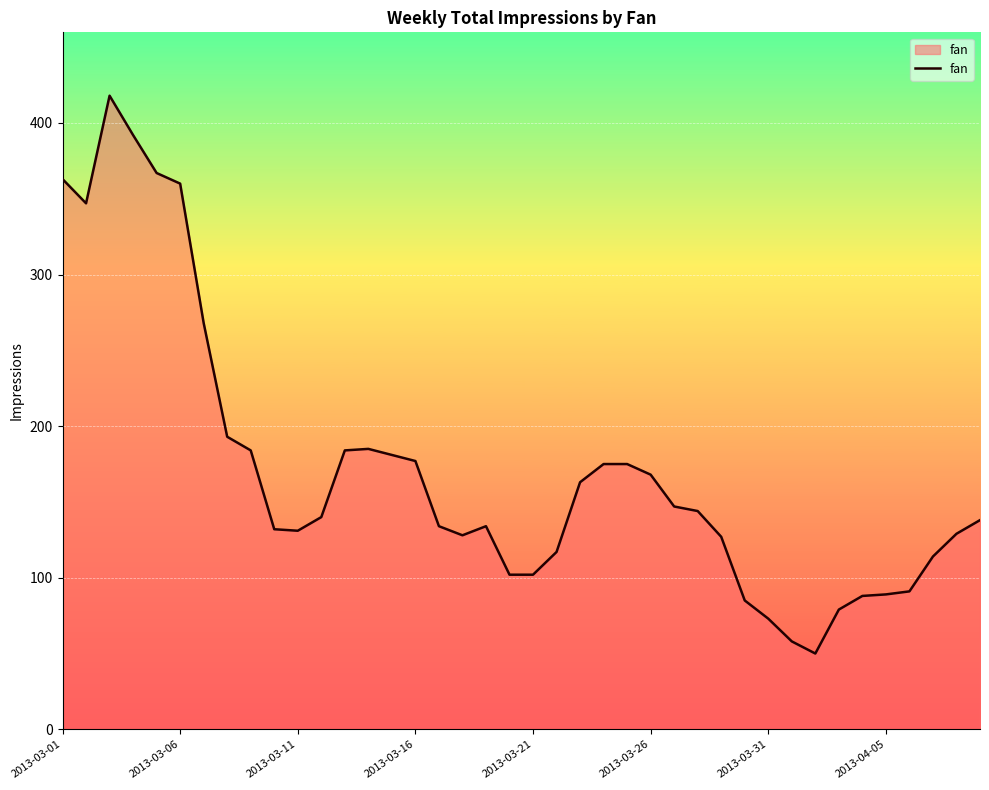

Does the chart have visible grid lines?

Yes